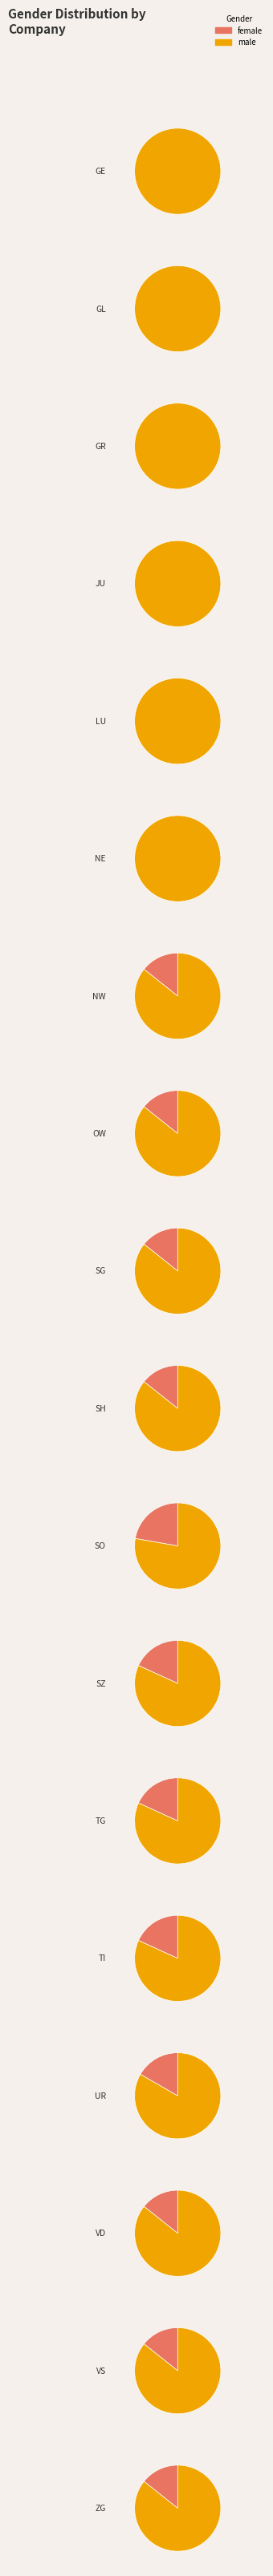

Which slice is the largest?

VD